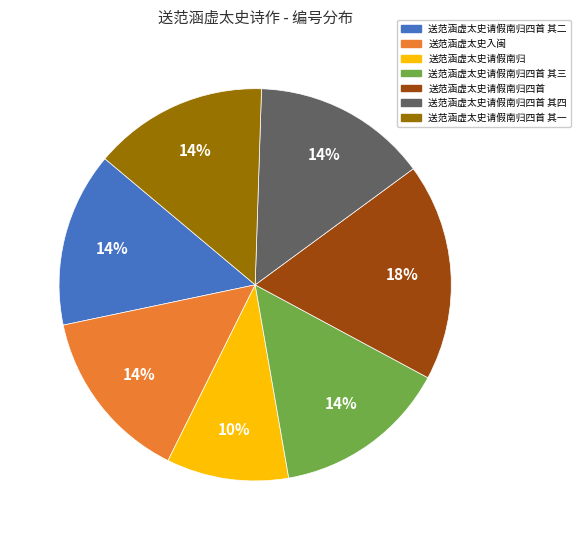

To the nearest percent, what is the difference between the largest and smallest slice percentages?

8%